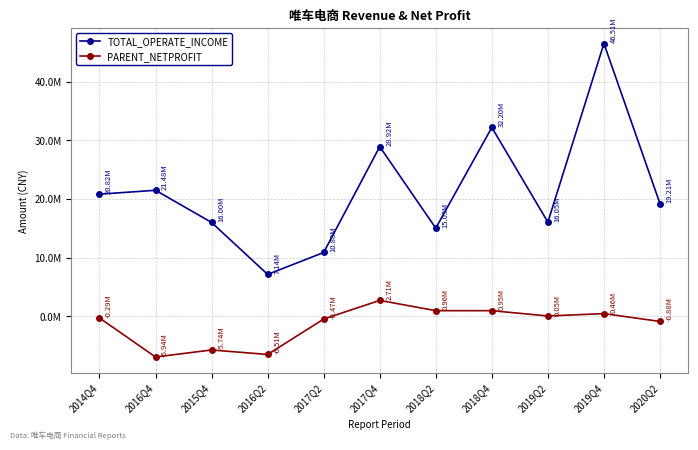

True or false: PARENT_NETPROFIT and TOTAL_OPERATE_INCOME cross at least once.

False